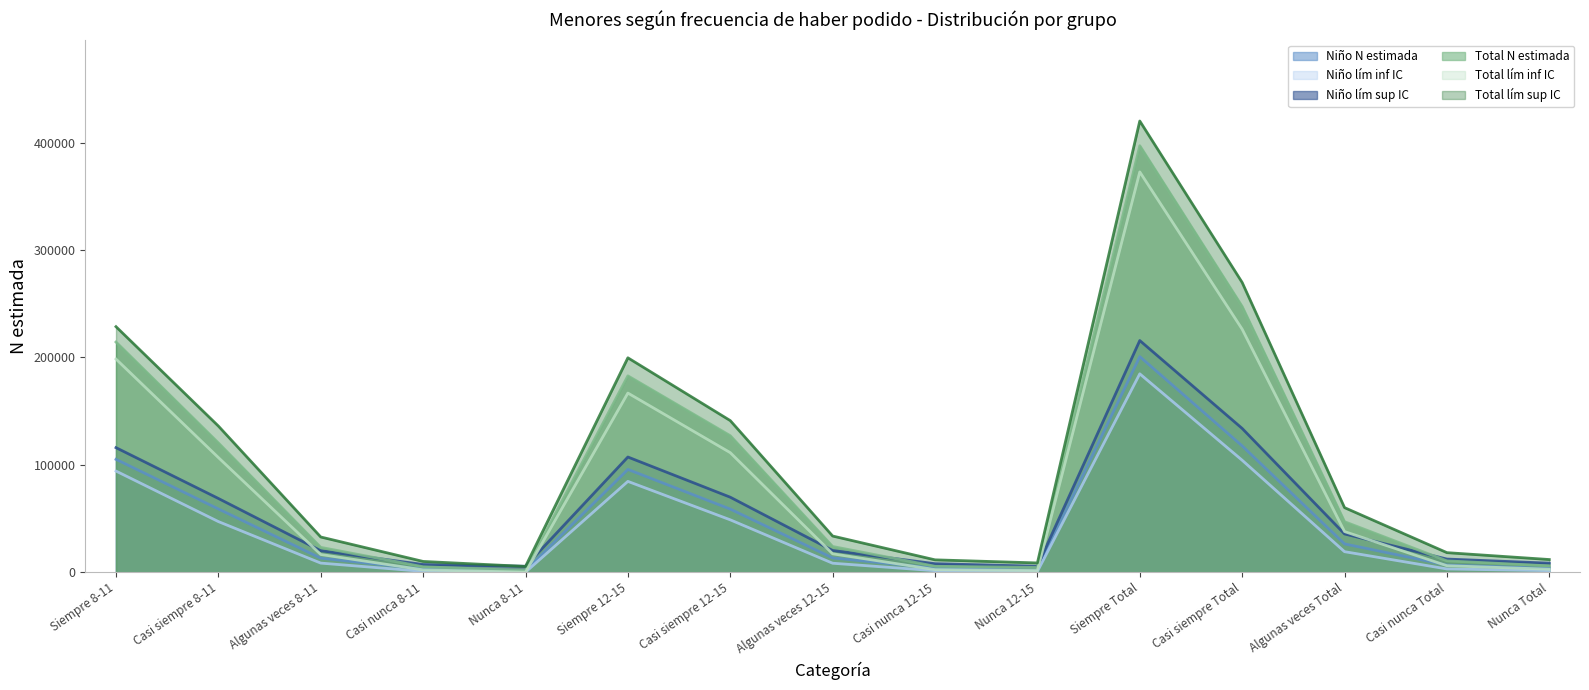

What is the average value of the Niño N estimada series?

47300